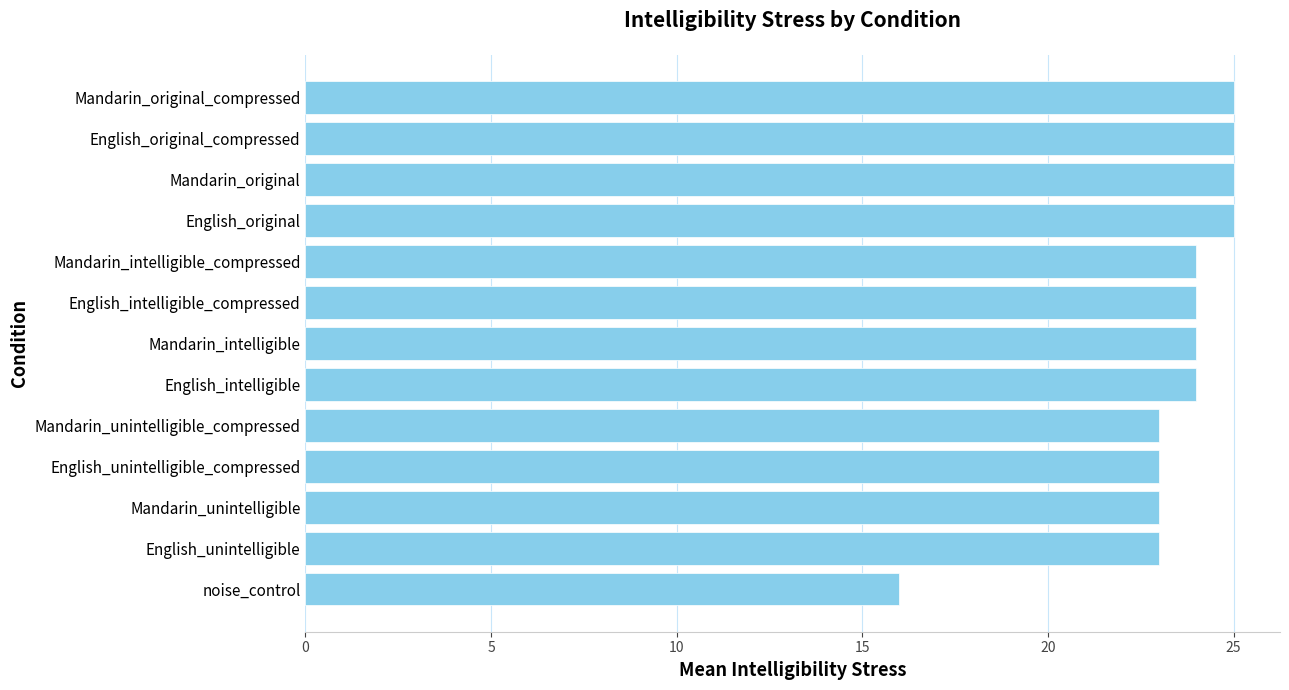

What is the minimum value shown in the chart?

16